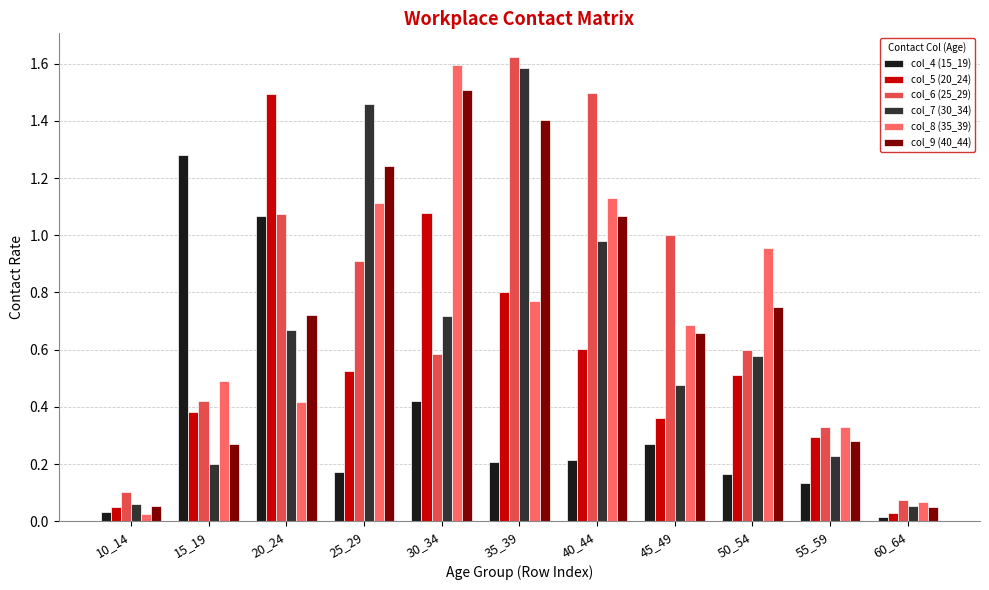

What is the total value across all series at 45_49?

3.5